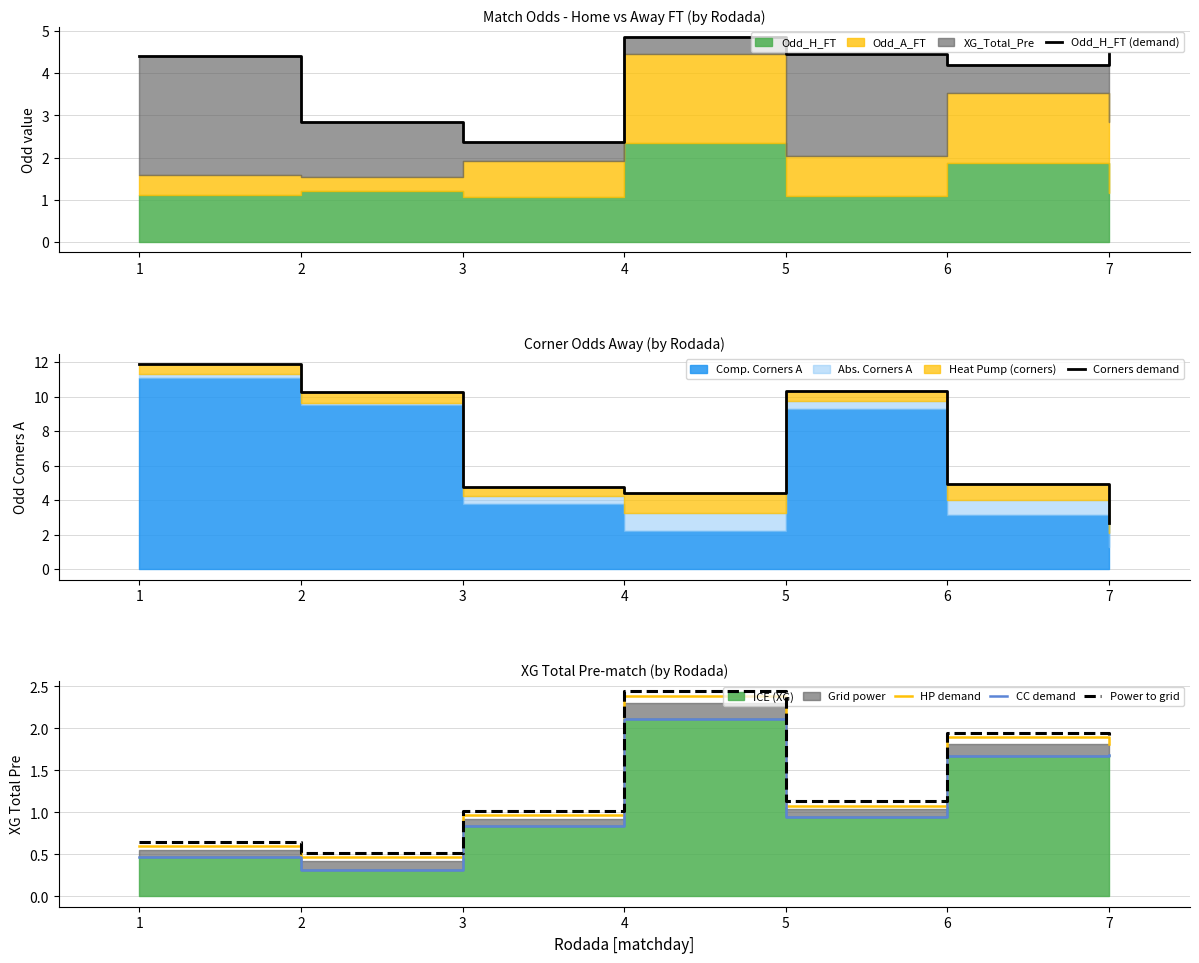

What is the difference between the highest and lowest values at 3?

3.9